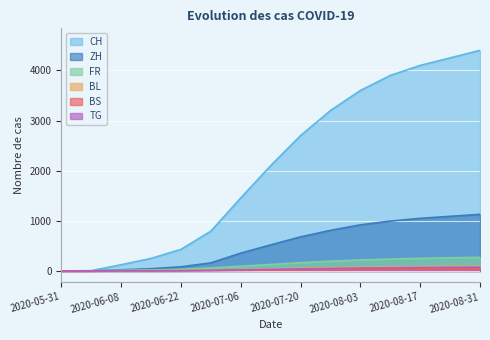

True or false: FR has more than 2 interior local peaks.

False